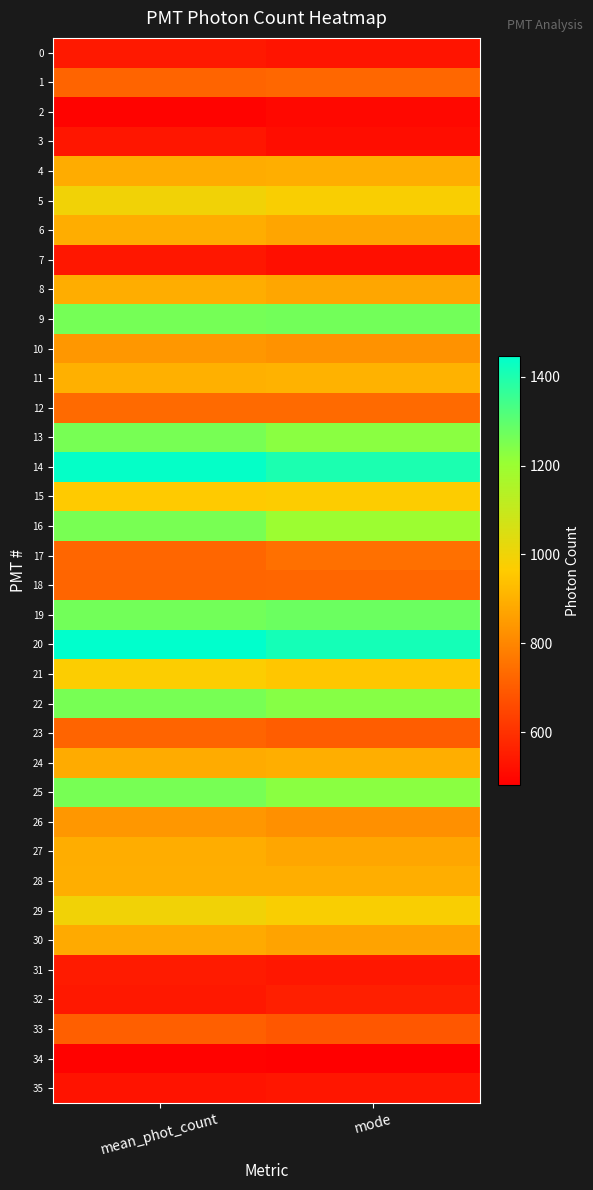

Reading left to right, transcribe all the data shown in this chart.

0: mean_phot_count=542.1	mode=531.2
1: mean_phot_count=719.5	mode=727.1
2: mean_phot_count=489.4	mode=502.1
3: mean_phot_count=535.4	mode=514.6
4: mean_phot_count=889.4	mode=893.8
5: mean_phot_count=996.2	mode=977.1
6: mean_phot_count=891.4	mode=872.9
7: mean_phot_count=538.6	mode=518.8
8: mean_phot_count=891.6	mode=877.1
9: mean_phot_count=1261.8	mode=1264.6
10: mean_phot_count=840.3	mode=827.1
11: mean_phot_count=899.9	mode=902.1
12: mean_phot_count=733.5	mode=735.4
13: mean_phot_count=1257.7	mode=1227.1
14: mean_phot_count=1438.7	mode=1402.1
15: mean_phot_count=959.5	mode=968.8
16: mean_phot_count=1255.4	mode=1197.9
17: mean_phot_count=726.4	mode=747.9
18: mean_phot_count=722.0	mode=722.9
19: mean_phot_count=1265.4	mode=1277.1
20: mean_phot_count=1447.1	mode=1414.6
21: mean_phot_count=970.6	mode=952.1
22: mean_phot_count=1257.0	mode=1235.4
23: mean_phot_count=720.5	mode=702.1
24: mean_phot_count=888.0	mode=893.8
25: mean_phot_count=1256.9	mode=1227.1
26: mean_phot_count=841.4	mode=822.9
27: mean_phot_count=891.7	mode=877.1
28: mean_phot_count=893.7	mode=893.8
29: mean_phot_count=997.8	mode=977.1
30: mean_phot_count=883.4	mode=868.8
31: mean_phot_count=545.9	mode=539.6
32: mean_phot_count=541.0	mode=556.2
33: mean_phot_count=708.7	mode=689.6
34: mean_phot_count=488.5	mode=481.2
35: mean_phot_count=529.3	mode=535.4